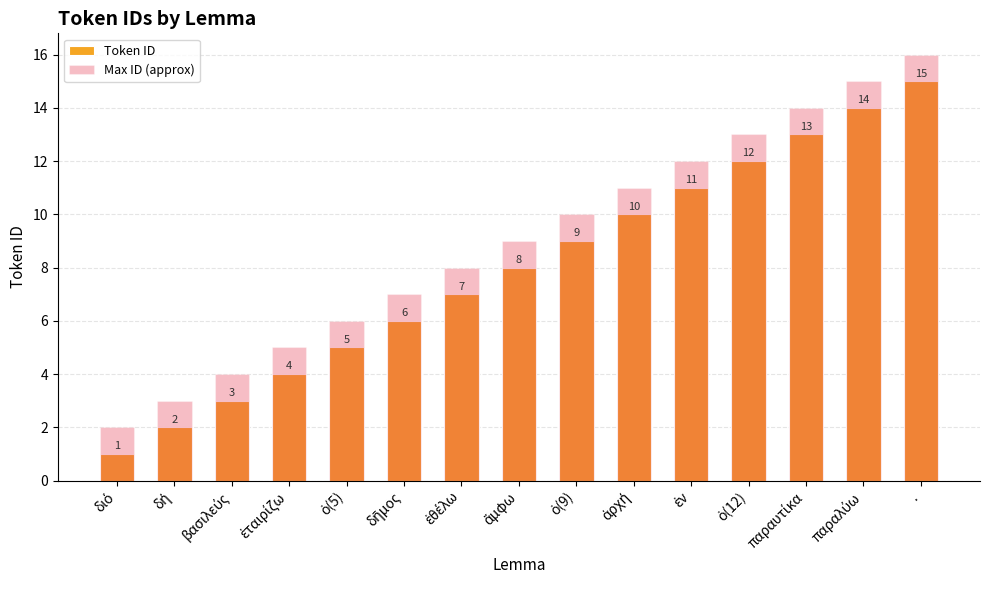

Reading left to right, extract all data points from this chart.

Token ID: διό=1	δή=2	βασιλεύς=3	ἑταιρίζω=4	ὁ(5)=5	δῆμος=6	ἐθέλω=7	ἄμφω=8	ὁ(9)=9	ἀρχή=10	ἐν=11	ὁ(12)=12	παραυτίκα=13	παραλύω=14	.=15
Max ID (approx): διό=2	δή=3	βασιλεύς=4	ἑταιρίζω=5	ὁ(5)=6	δῆμος=7	ἐθέλω=8	ἄμφω=9	ὁ(9)=10	ἀρχή=11	ἐν=12	ὁ(12)=13	παραυτίκα=14	παραλύω=15	.=16